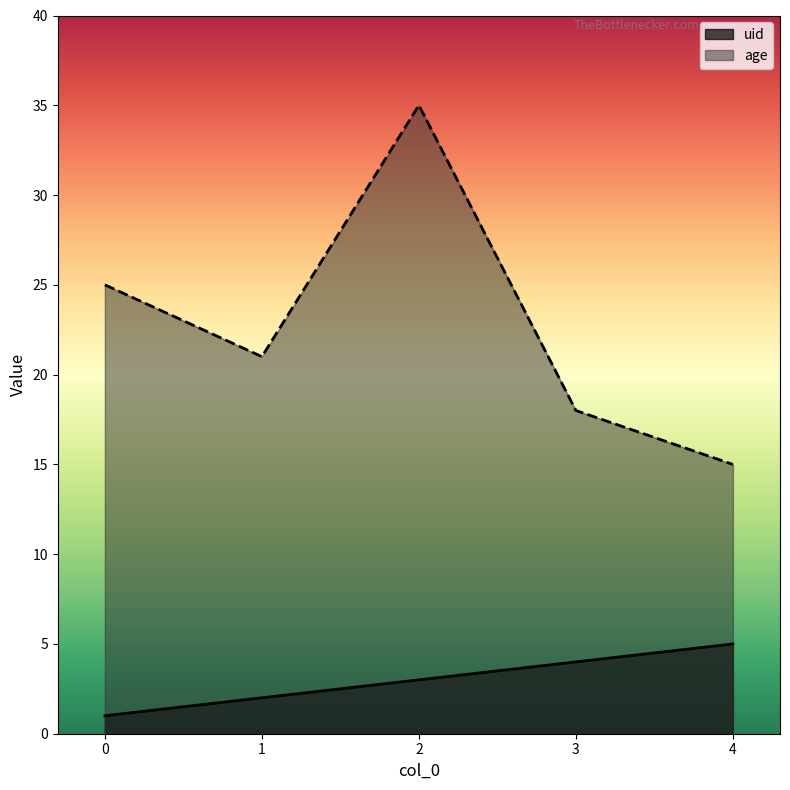

At which category is the sum across all series the highest?

2